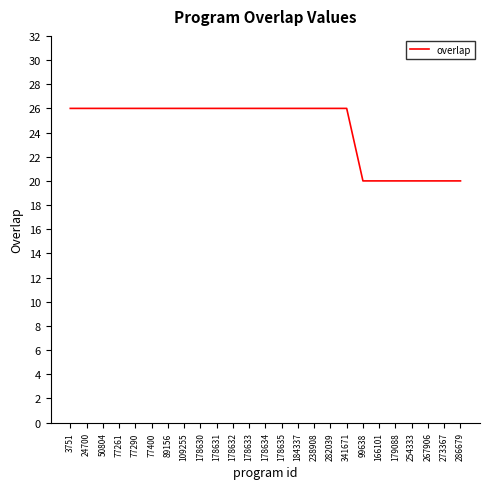

Is it true that the value at 77400 is 26?

True